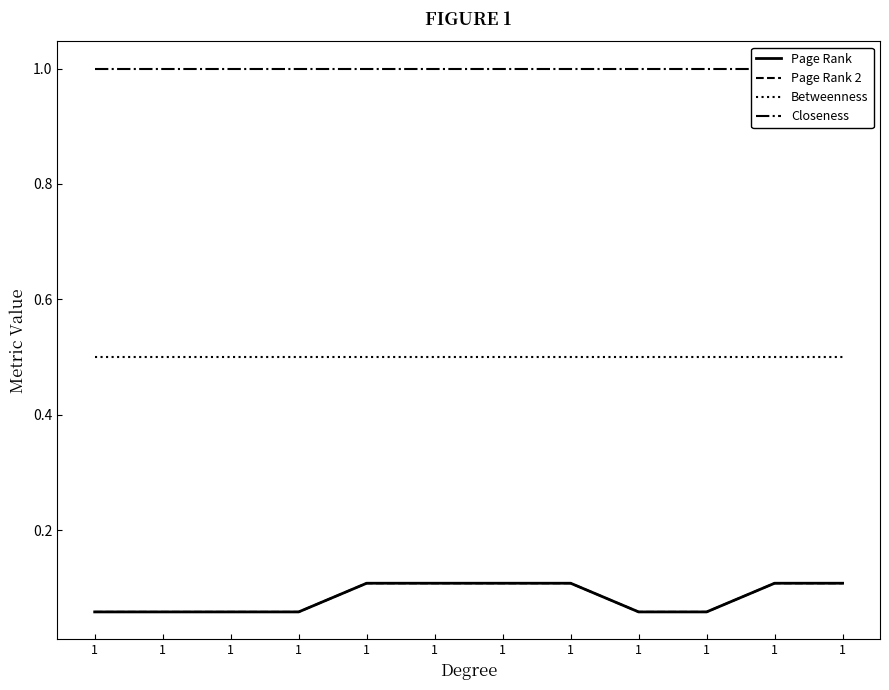

At which category is the sum across all series the highest?

1